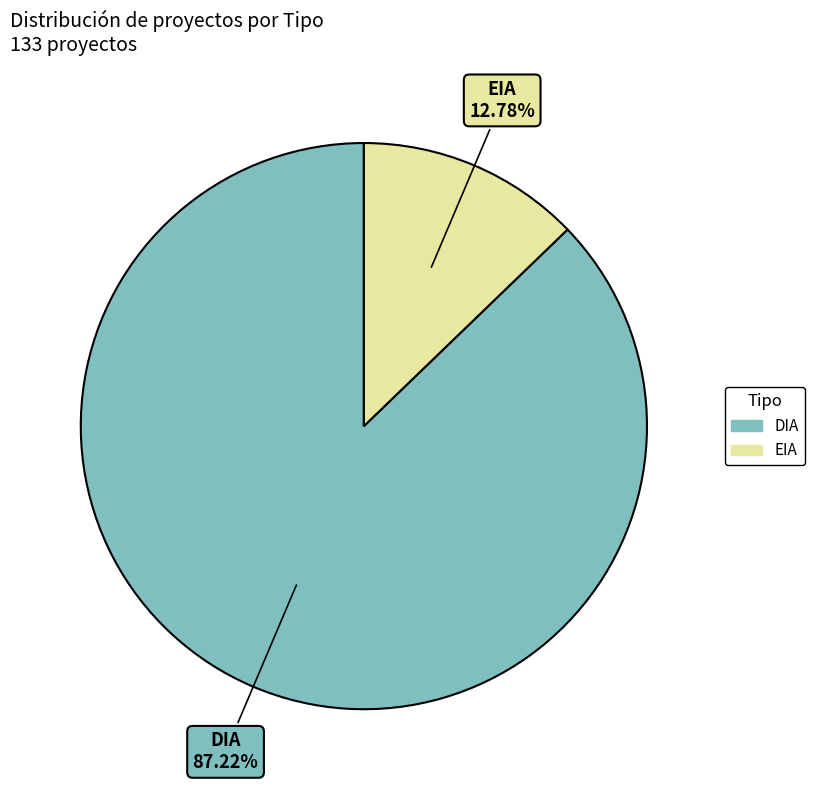

Combined, what portion of the pie is EIA and DIA?

100.0%